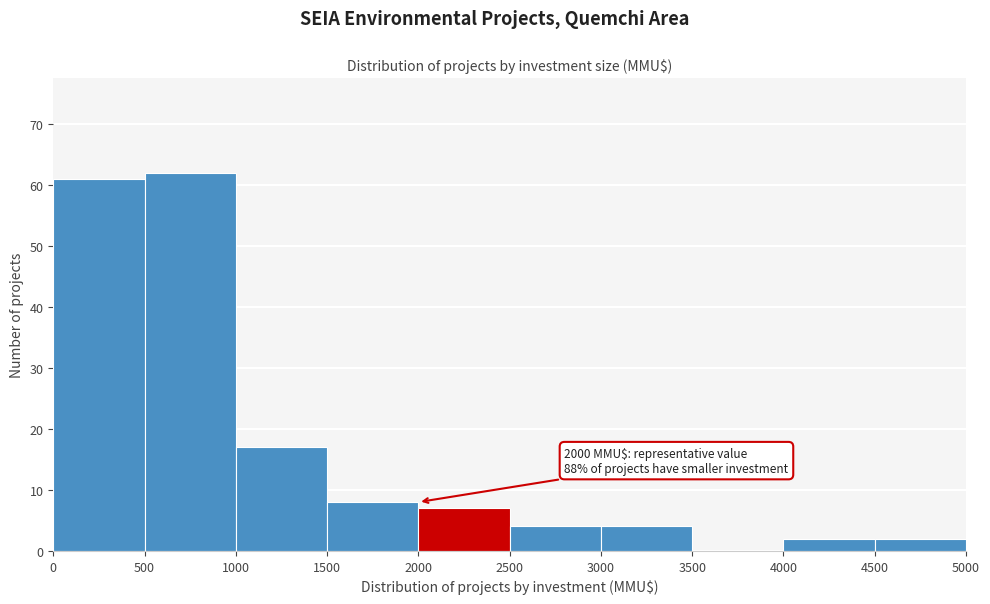

Which range on the x-axis has the tallest bar?

500 to 1000